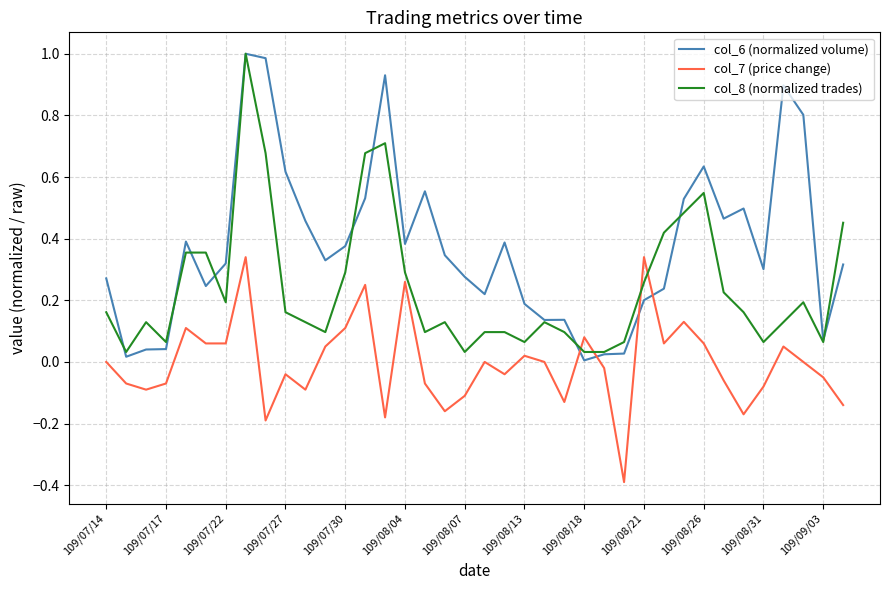

List the series in order of their overall mean, highest first.

col_6 (normalized volume), col_8 (normalized trades), col_7 (price change)